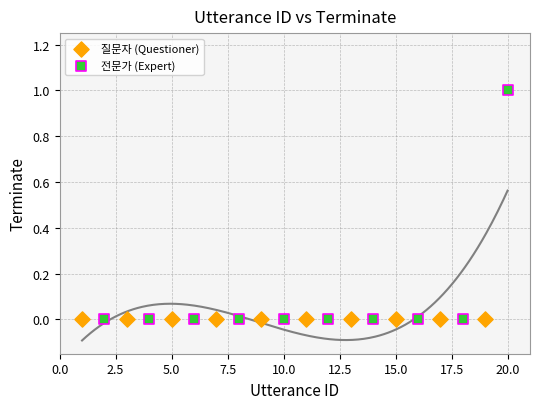

Which series contains the highest Y value?

전문가 (Expert)